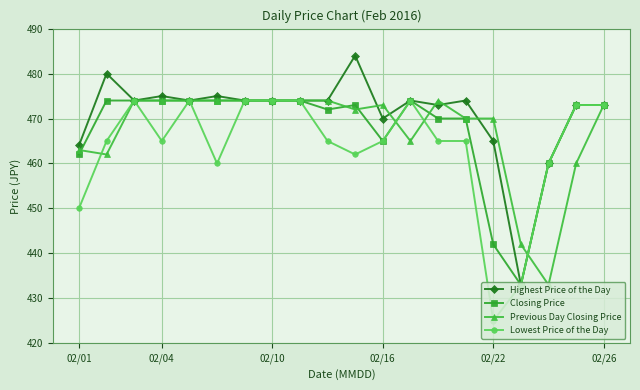

How many lines are shown in the chart?

4